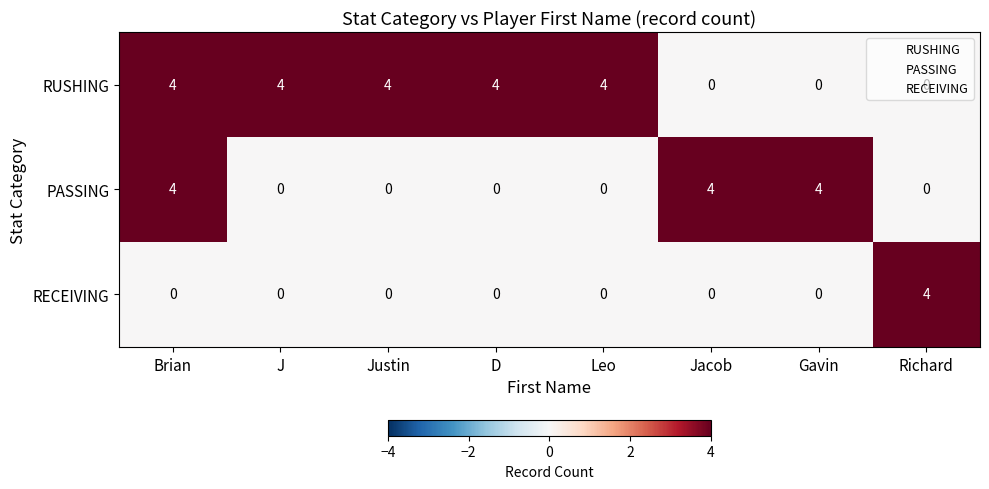

True or false: RECEIVING has a value of 0 at D.

True